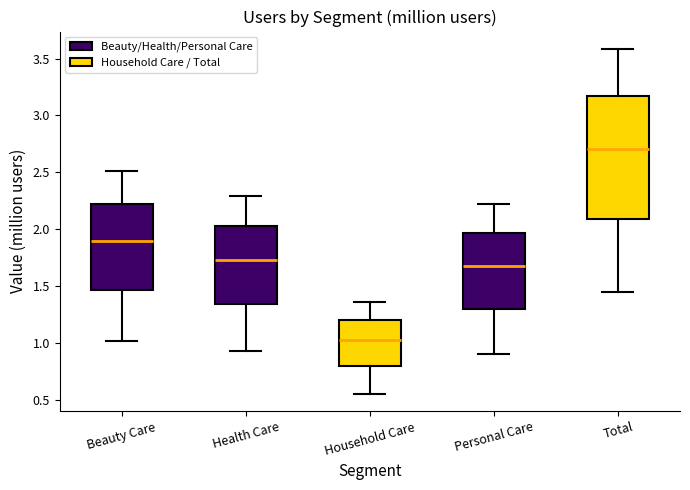

Reading left to right, transcribe this box plot: for each box, give where its median line is, the range the box spans, and where its two whiskers end, as read against the y-axis. The values are not printed on the chart, so give them approximately, as read against the axis.

Beauty Care: median 1.90, box 1.45 to 2.20, whiskers 1.00 to 2.50
Health Care: median 1.75, box 1.35 to 2.05, whiskers 0.95 to 2.30
Household Care: median 1.05, box 0.80 to 1.20, whiskers 0.55 to 1.35
Personal Care: median 1.70, box 1.30 to 1.95, whiskers 0.90 to 2.20
Total: median 2.70, box 2.10 to 3.15, whiskers 1.45 to 3.60